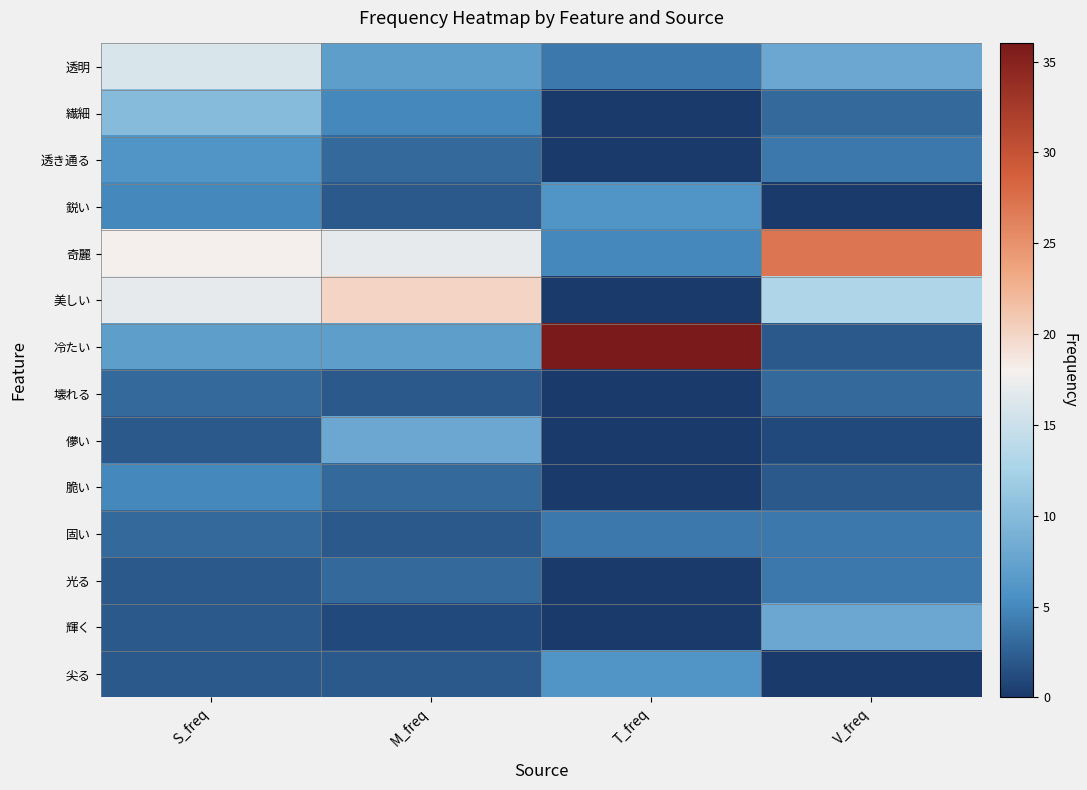

Rank the series at V_freq from lowest to highest value.

鋭い, 尖る, 儚い, 冷たい, 脆い, 繊細, 壊れる, 透き通る, 固い, 光る, 透明, 輝く, 美しい, 奇麗